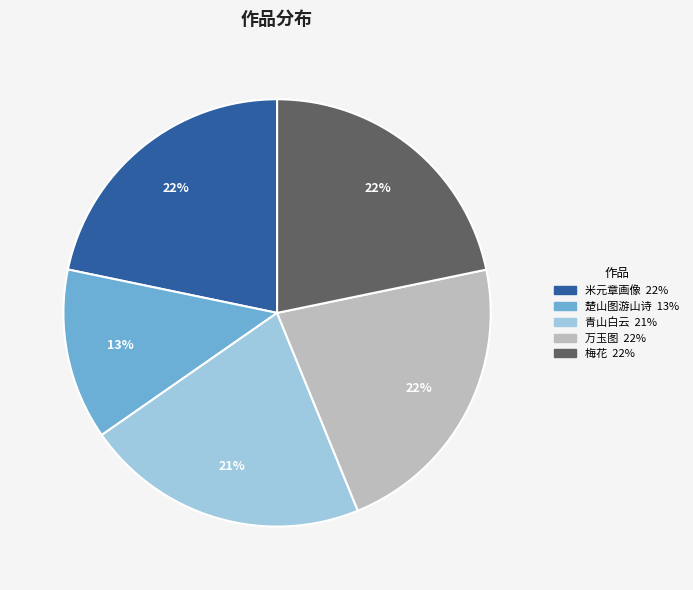

Is there any slice that represents more than half of the pie?

No